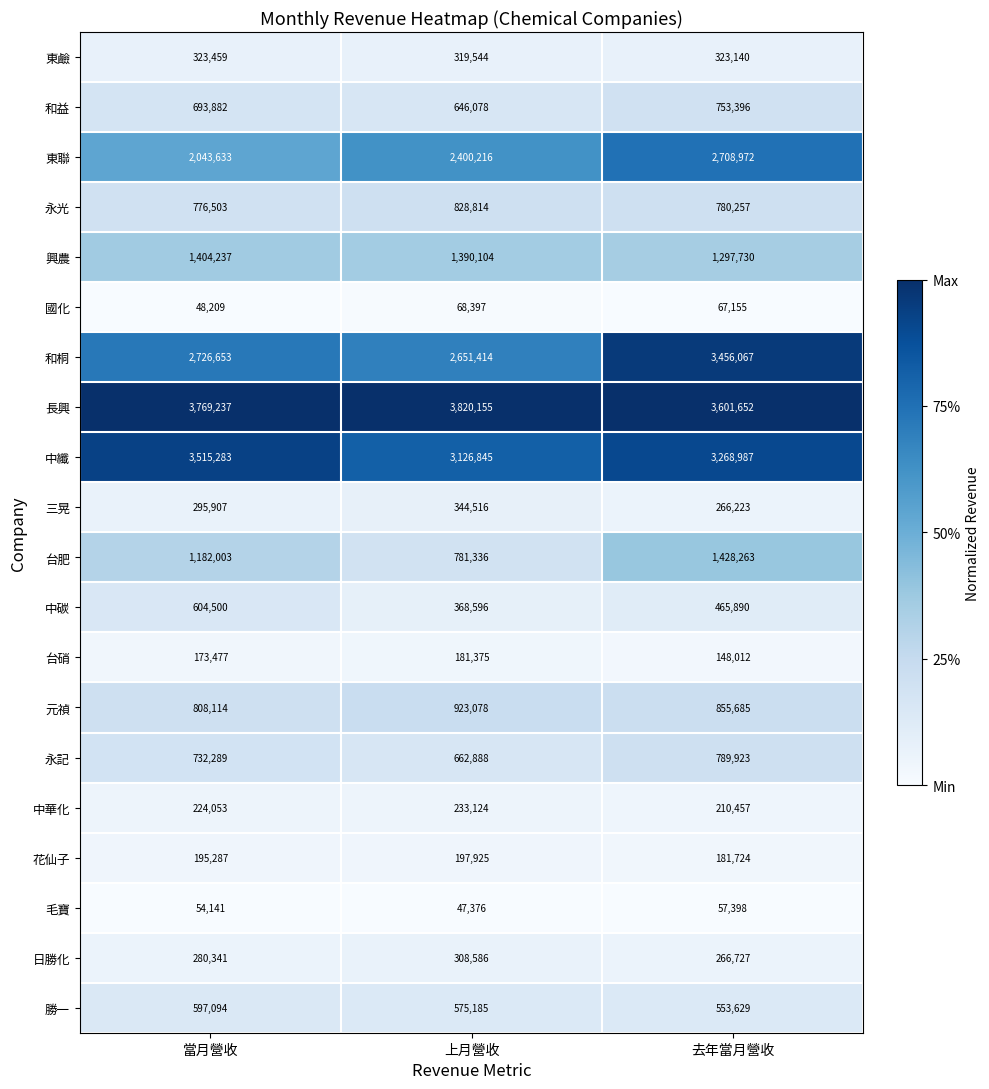

What is the difference between the maximum and minimum values in the 國化 series?

20188